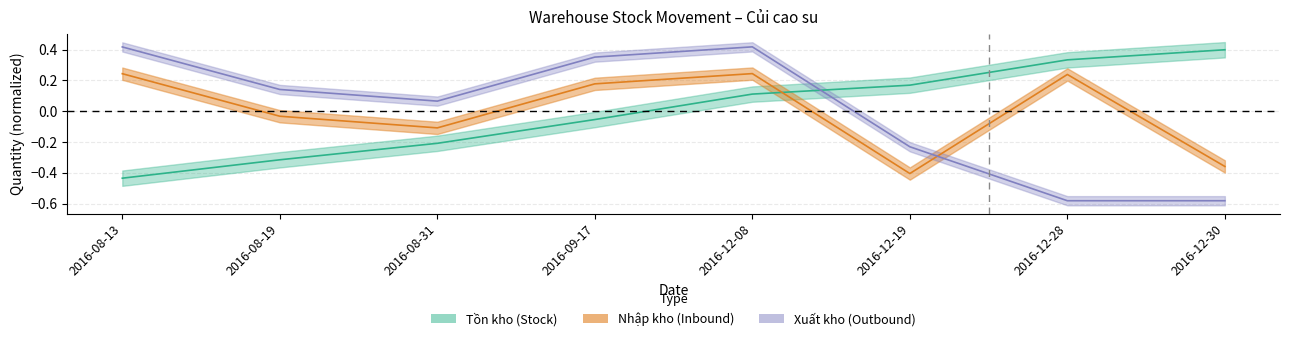

Is the value of Xuat at 2016-12-28 greater than the value of Nhap at 2016-08-31?

No